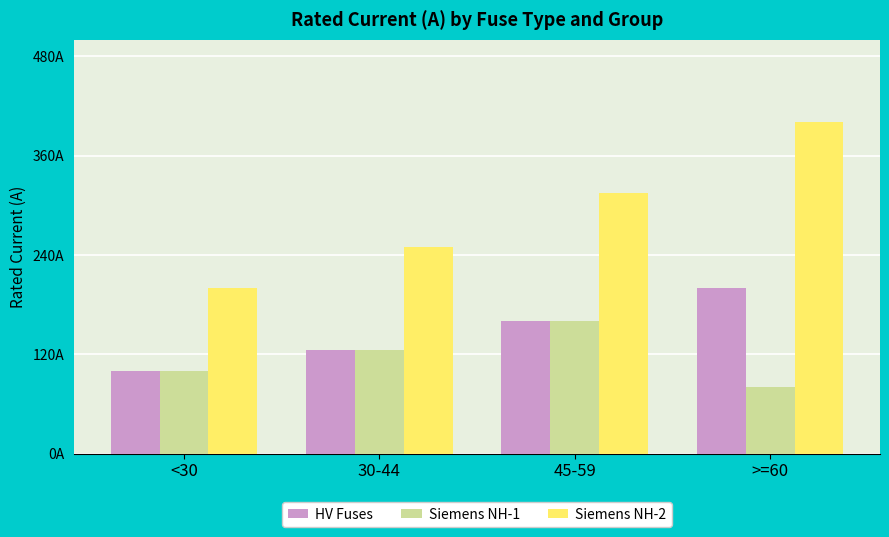

What are all the series names shown in the legend?

HV Fuses, Siemens NH-1, Siemens NH-2